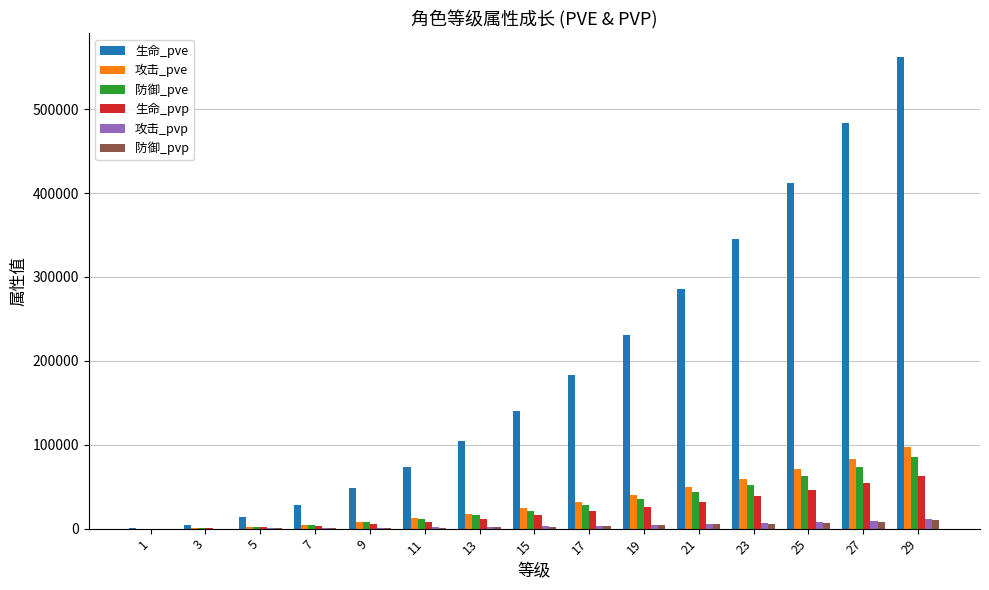

What is the sum of all 防御_pve values?

443962